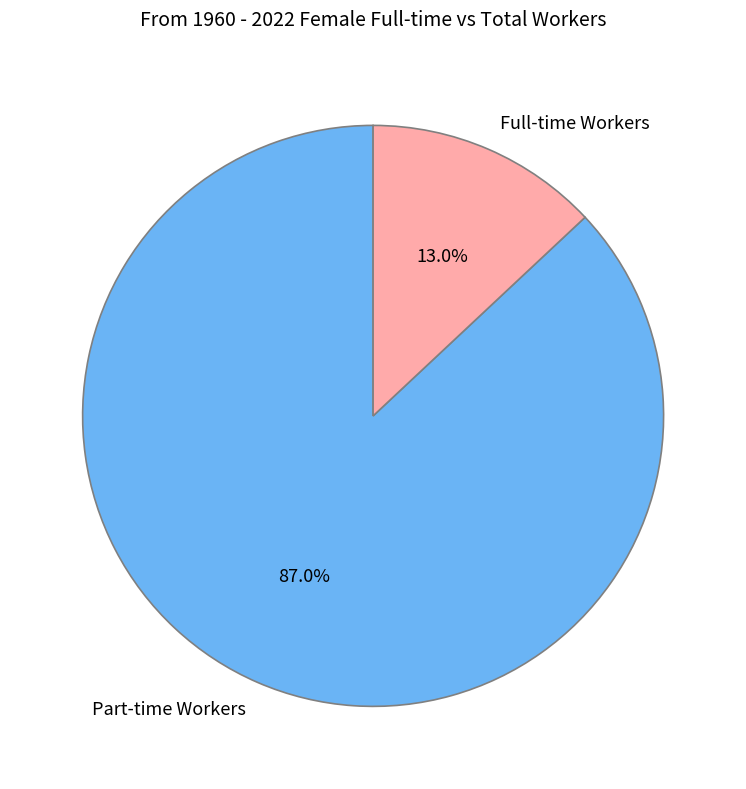

What is the smallest slice in the pie chart?

Full-time Workers